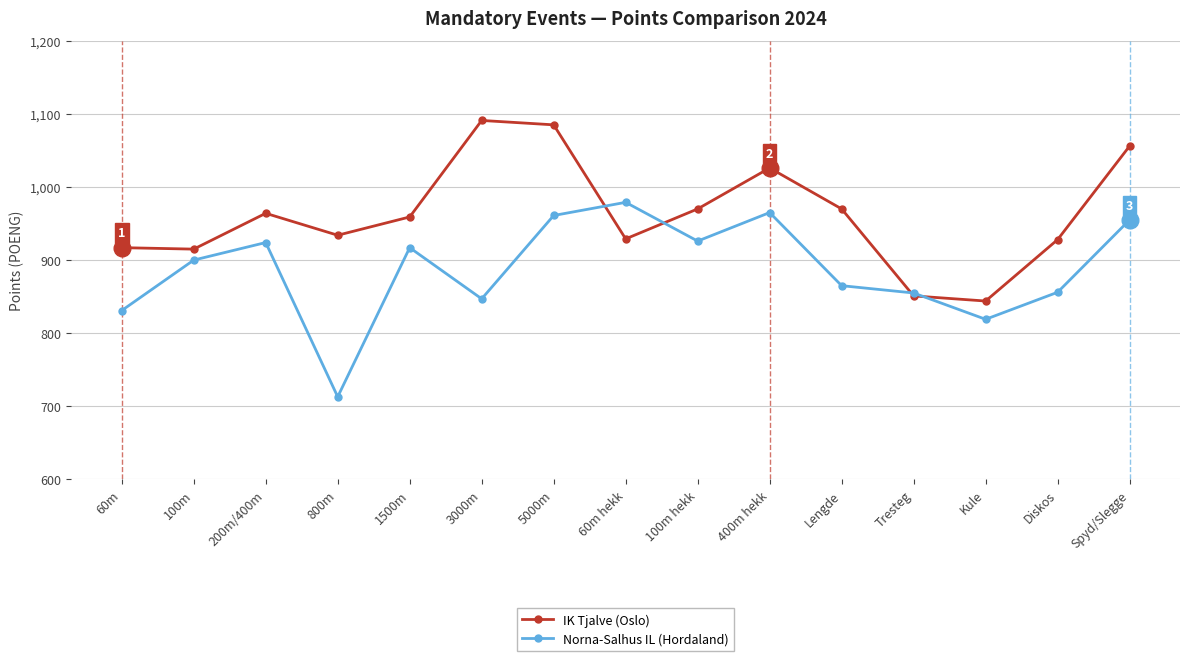

At which label does IK Tjalve (Oslo) first exceed 959?

200m/400m